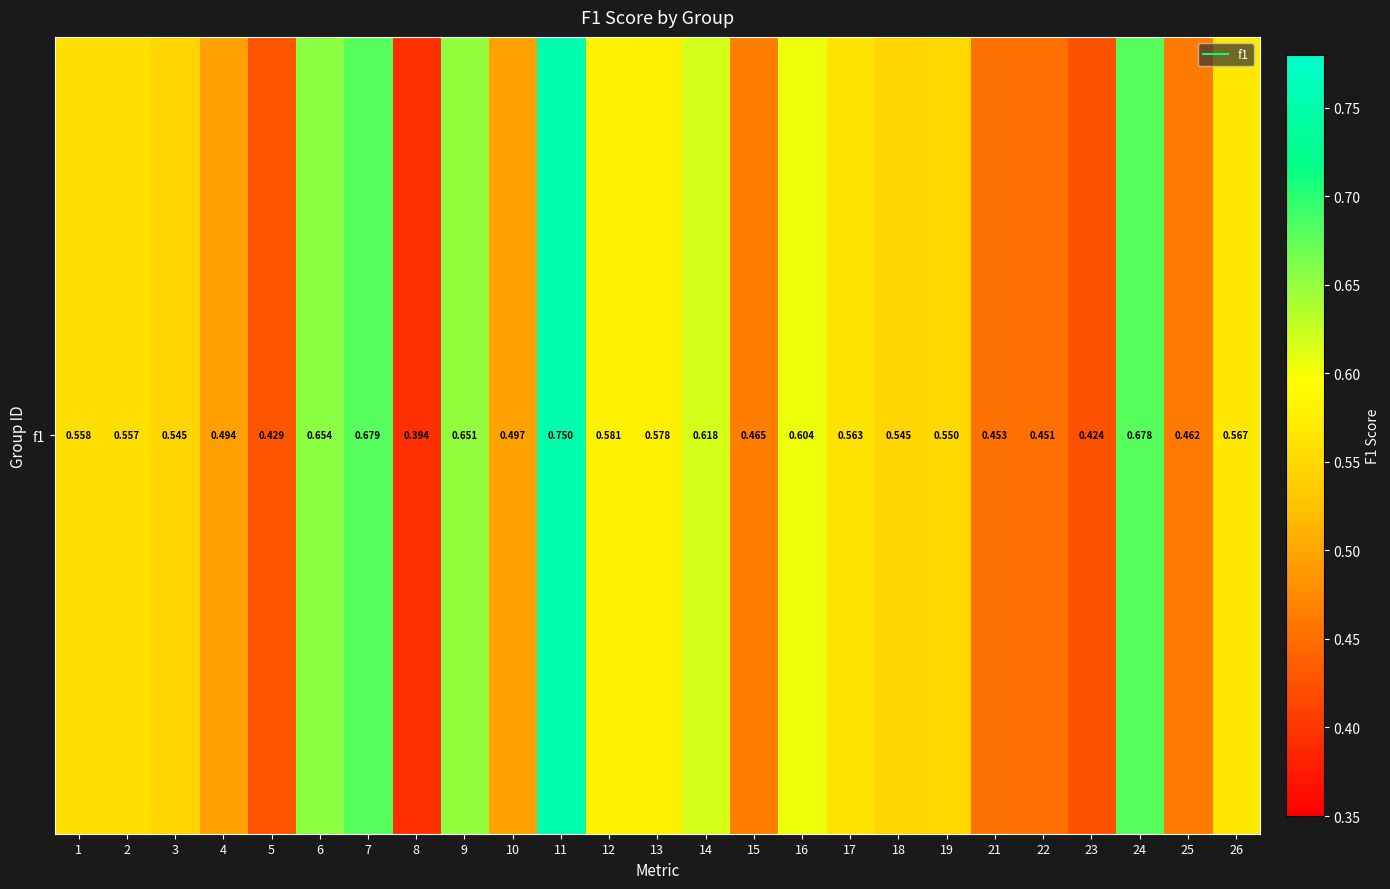

Reading left to right, transcribe all the data shown in this chart.

1=0.6	2=0.6	3=0.5	4=0.5	5=0.4	6=0.7	7=0.7	8=0.4	9=0.7	10=0.5	11=0.8	12=0.6	13=0.6	14=0.6	15=0.5	16=0.6	17=0.6	18=0.5	19=0.5	21=0.5	22=0.5	23=0.4	24=0.7	25=0.5	26=0.6